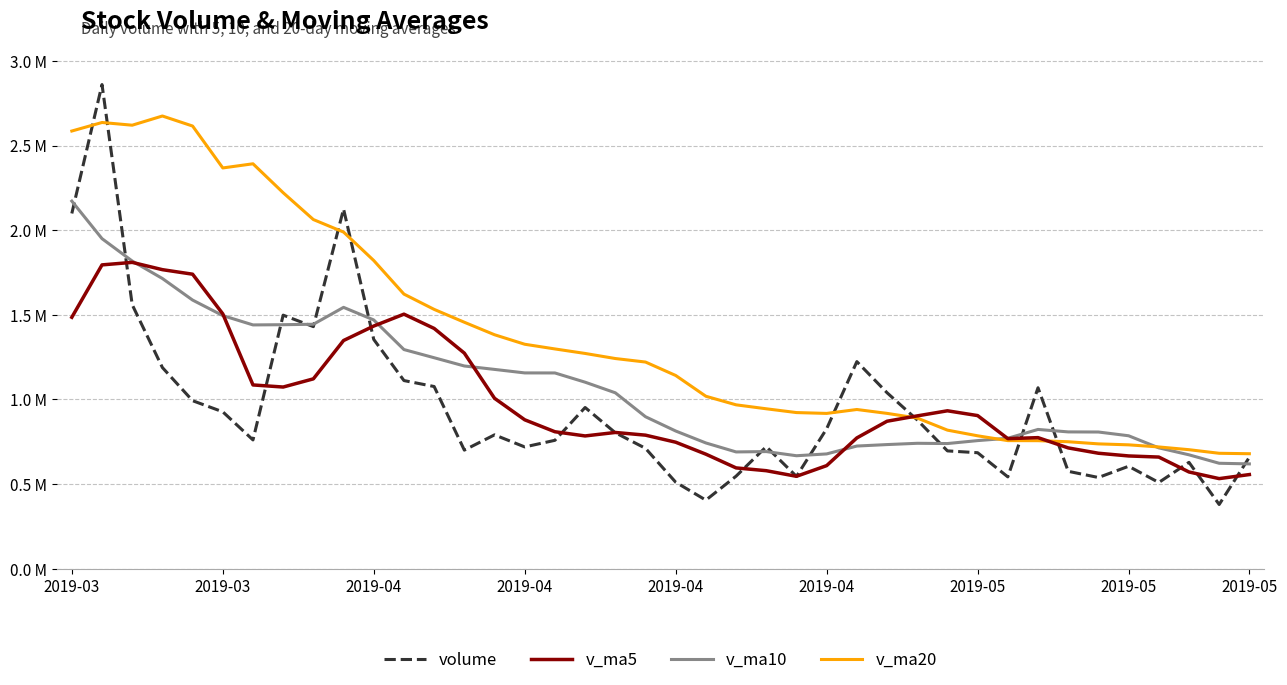

What are all the series names shown in the legend?

volume, v_ma5, v_ma10, v_ma20